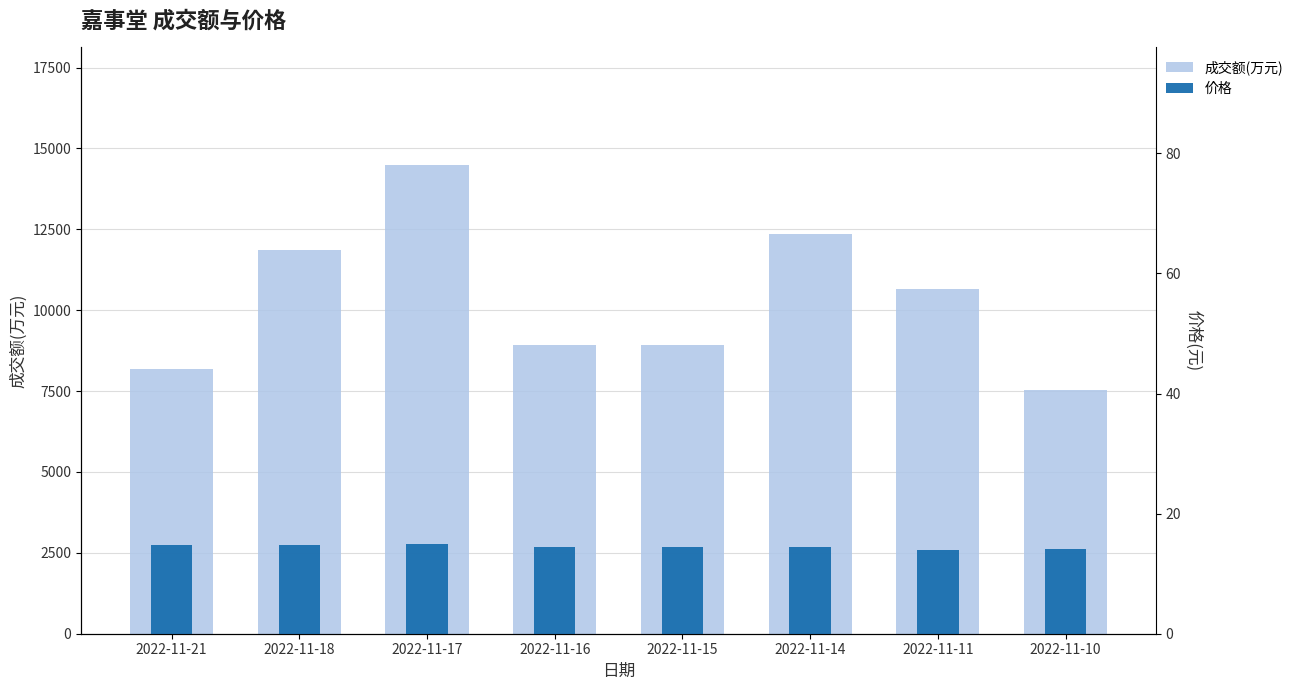

What value does the 成交额(万元) series have at 2022-11-10?

7533.0